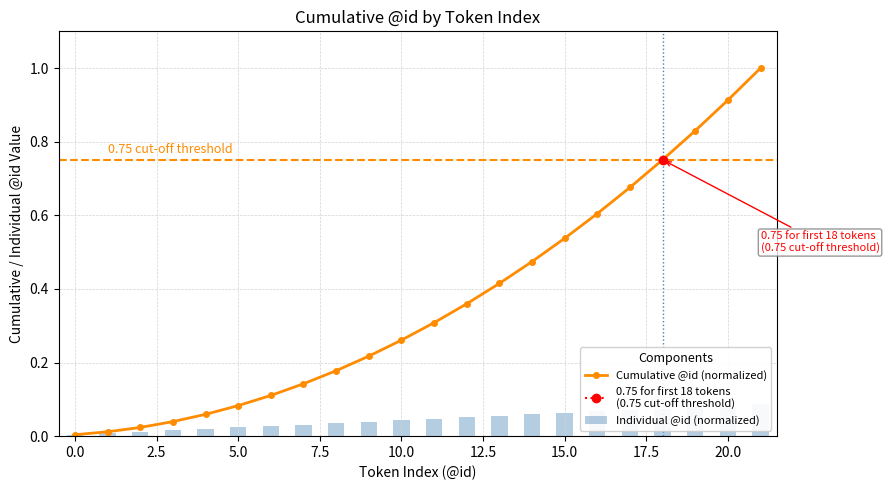

What are all the series names shown in the legend?

Cumulative @id (normalized), Individual @id (normalized)